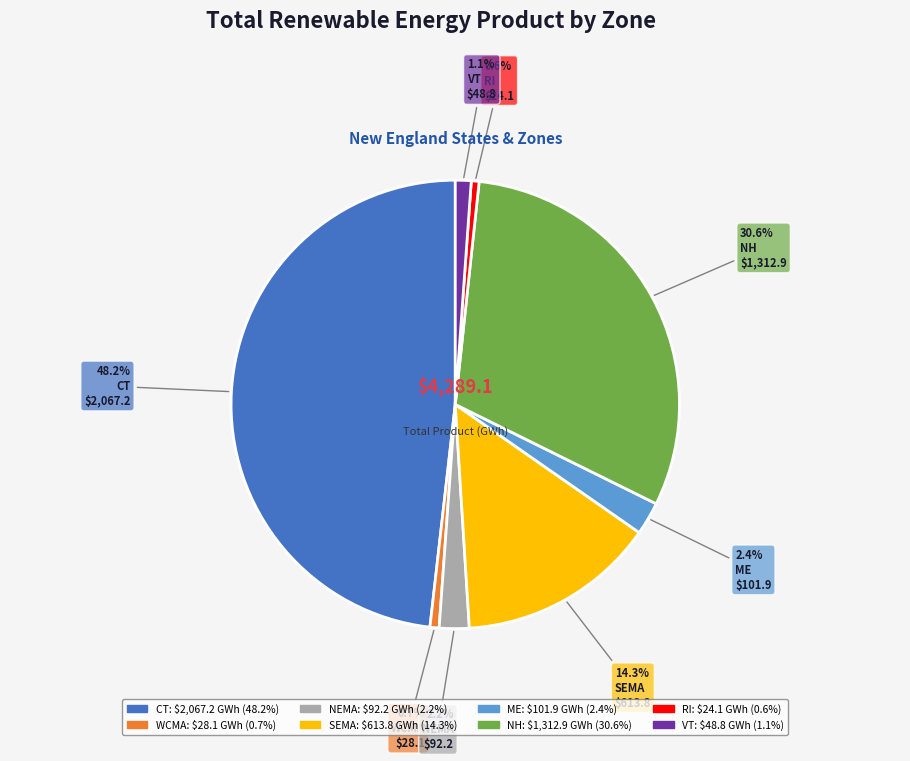

What percentage is the SEMA slice, to the nearest percent?

14%